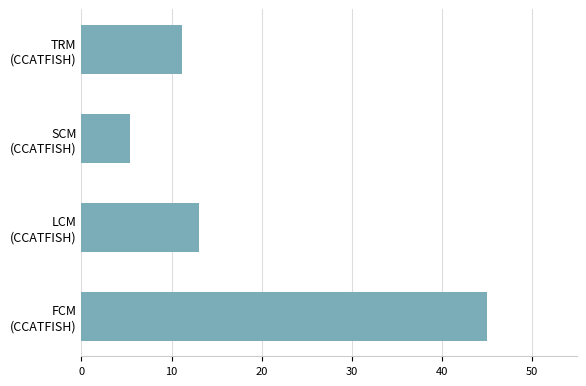

What is the difference between the maximum and second lowest values?

33.8